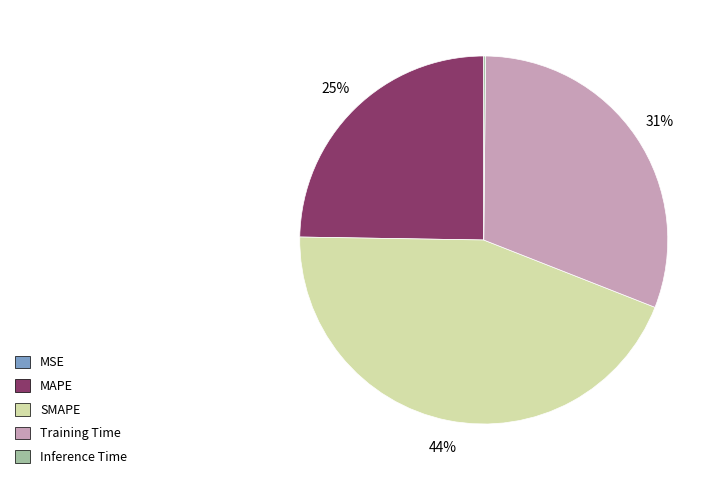

True or false: SMAPE accounts for 44% of the total.

True